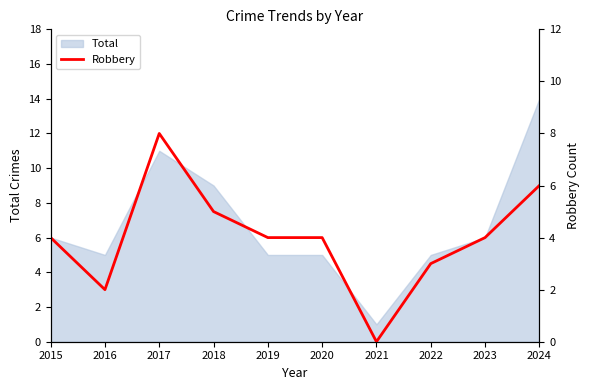

Reading right to left, list all the values displayed in this chart.

6	4	3	0	4	4	5	8	2	4